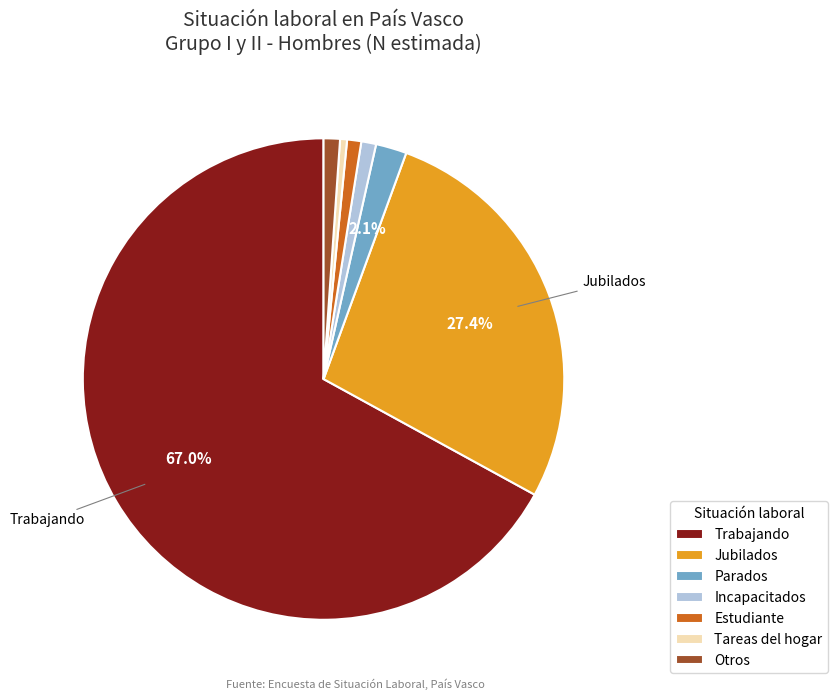

What is the majority slice?

Trabajando